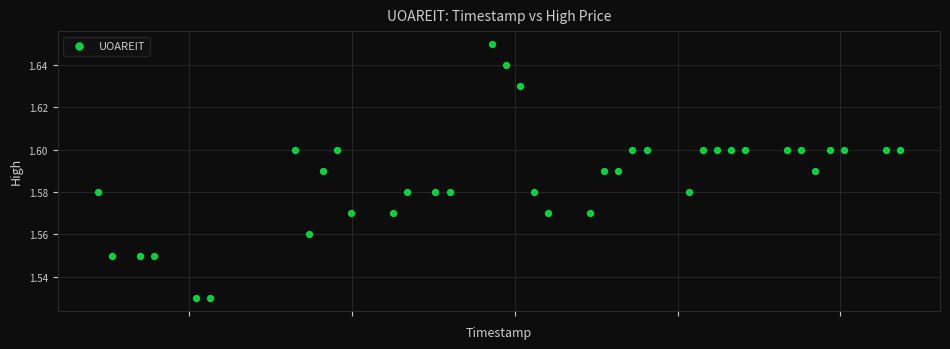

What is the range of X values (max minus min)?

4924800.0